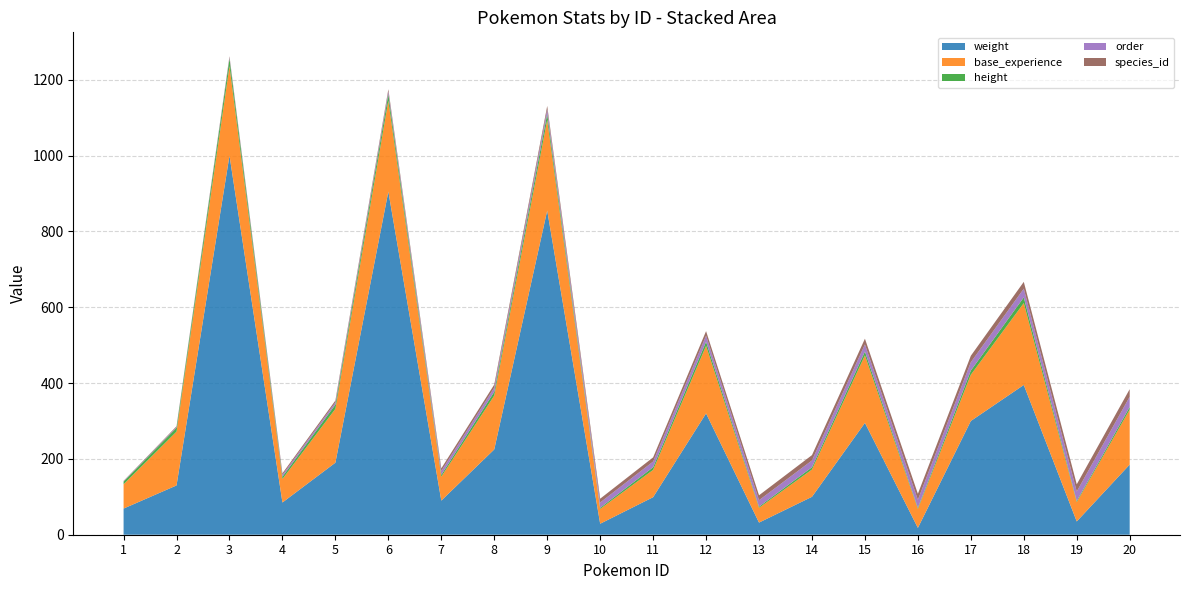

Reading right to left, what are all the values shown in this chart?

weight: 185	35	395	300	18	295	100	32	320	99	29	855	225	90	905	190	85	1000	130	69
base_experience: 145	51	216	122	50	178	72	39	178	72	39	239	142	63	240	142	62	236	142	64
height: 7	3	15	11	3	10	6	3	11	7	3	16	10	5	17	11	6	20	10	7
order: 27	25	23	22	21	19	18	17	16	15	14	12	11	10	7	6	5	3	2	1
species_id: 20	19	18	17	16	15	14	13	12	11	10	9	8	7	6	5	4	3	2	1